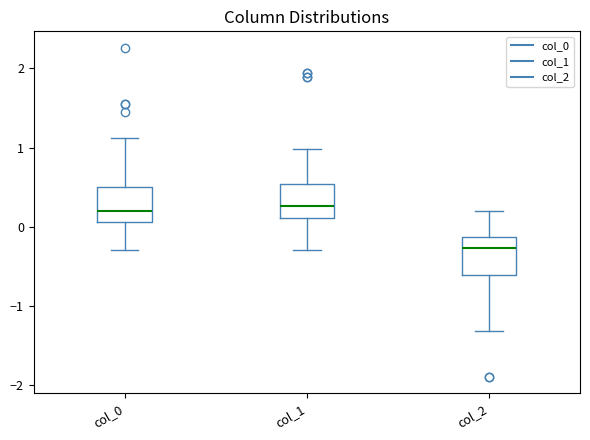

Reading left to right, read every box against the y-axis: the position of its median line, the range the box covers, and the ends of its whiskers. The values are not printed on the chart, so give them approximately, as read against the axis.

col_0: median 0.2, box 0.1 to 0.5, whiskers -0.3 to 1.1
col_1: median 0.3, box 0.1 to 0.5, whiskers -0.3 to 1.0
col_2: median -0.3, box -0.6 to -0.1, whiskers -1.3 to 0.2